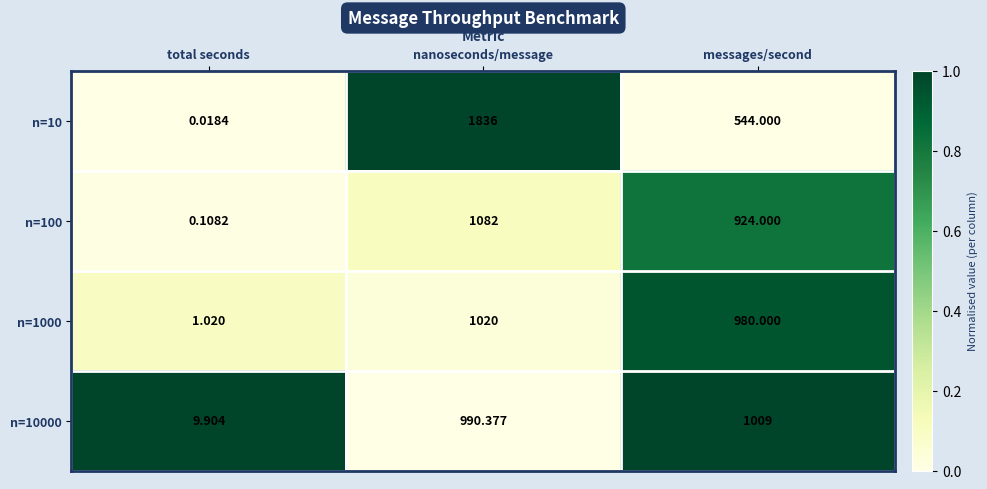

At which category does the chart reach its peak across all series?

nanoseconds/message